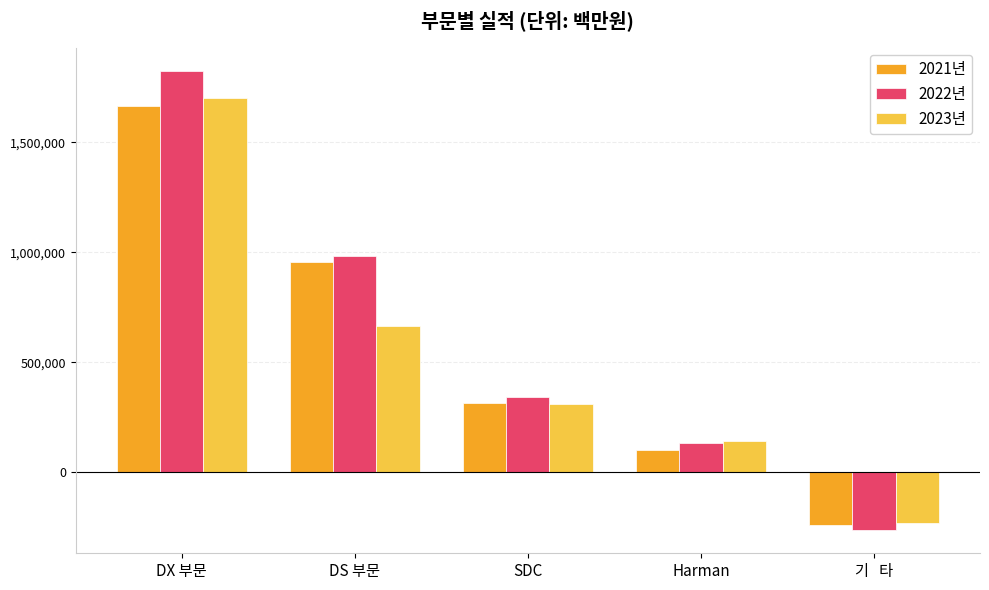

Is it true that 2021년 equals 2674977 at DX 부문?

False